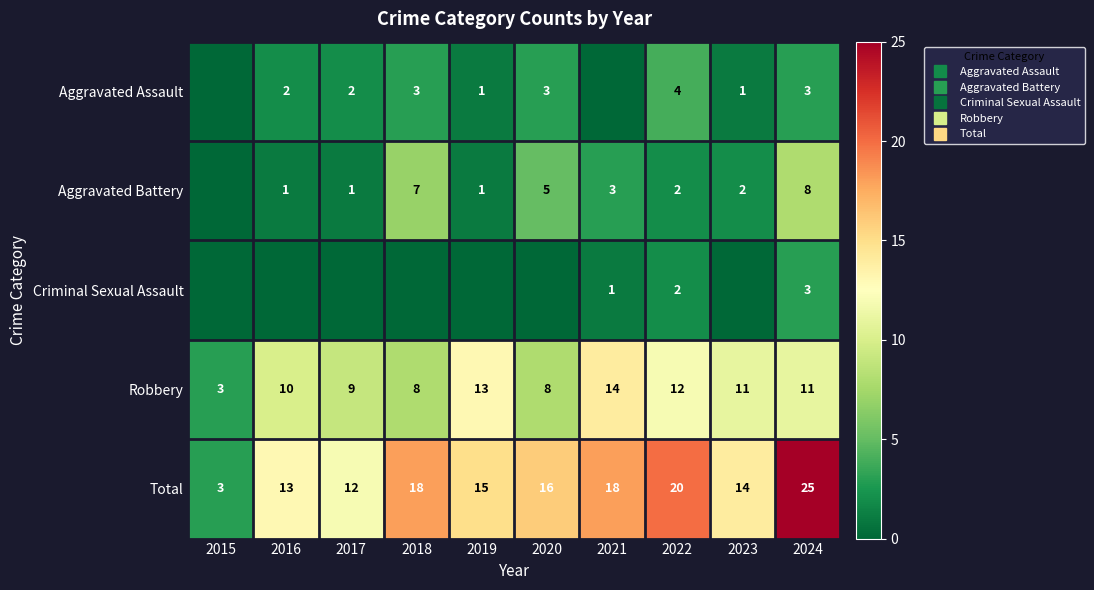

How many data points in Aggravated Assault are less than 2?

4